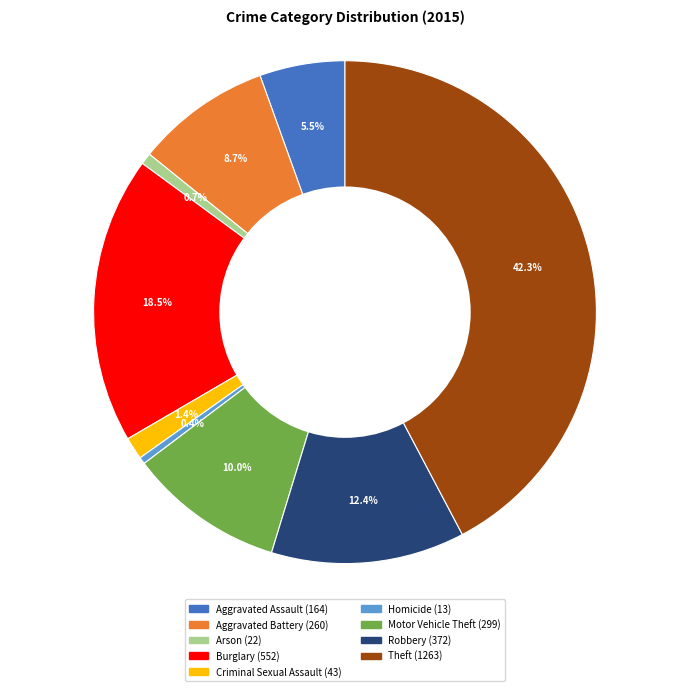

What percentage do Criminal Sexual Assault and Aggravated Battery together represent?

10.1%